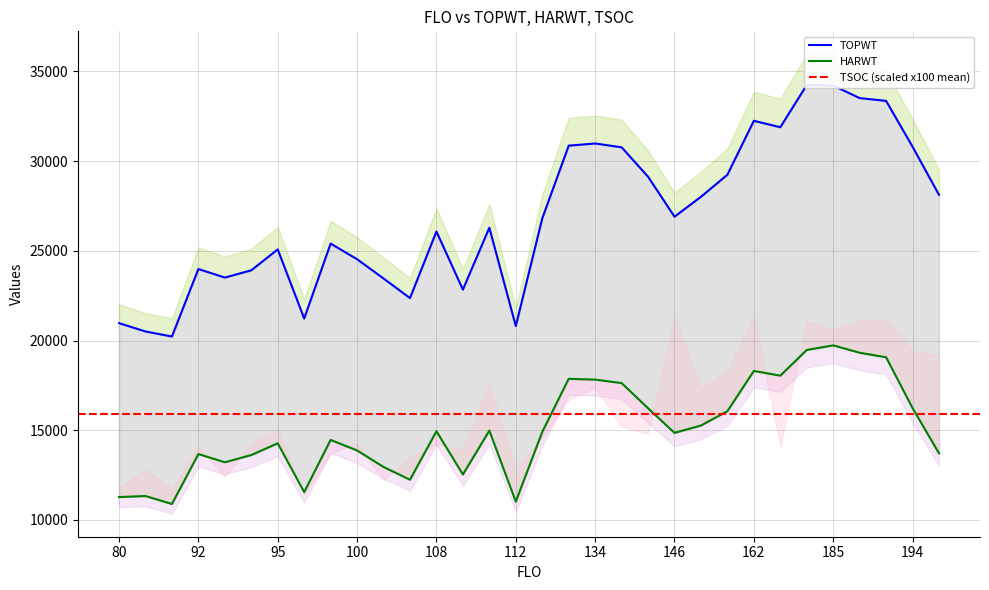

Which series has the largest total across all categories?

TOPWT